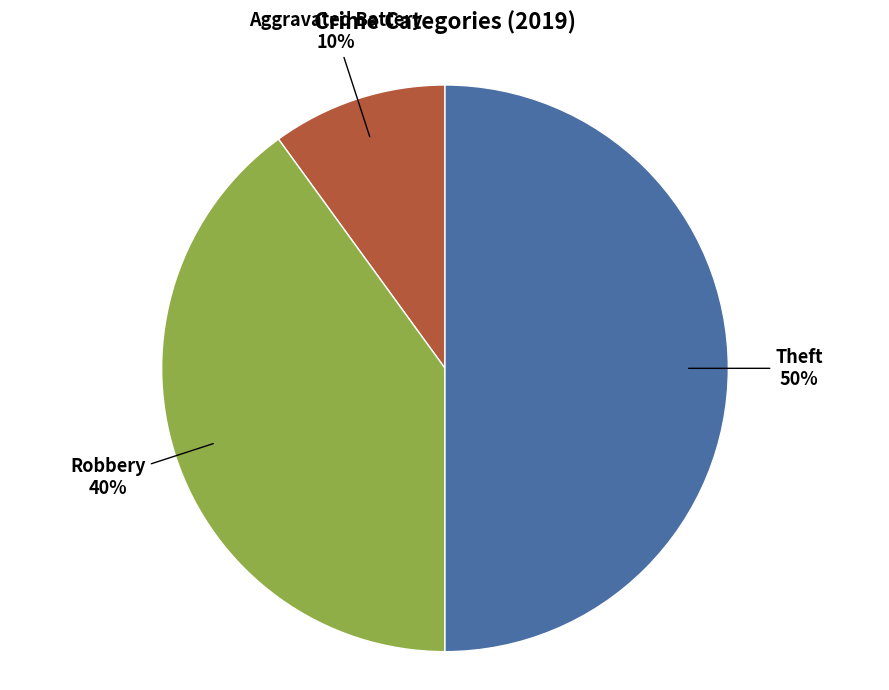

Which slice is the largest?

Theft